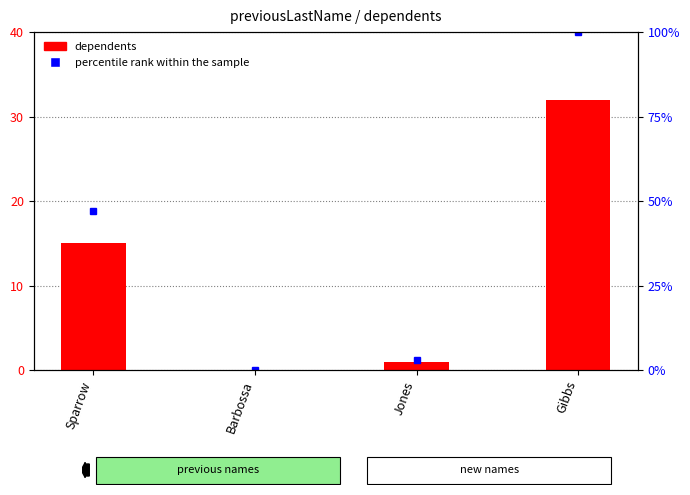

The chart shows a value of 15 at Barbossa. True or false?

False